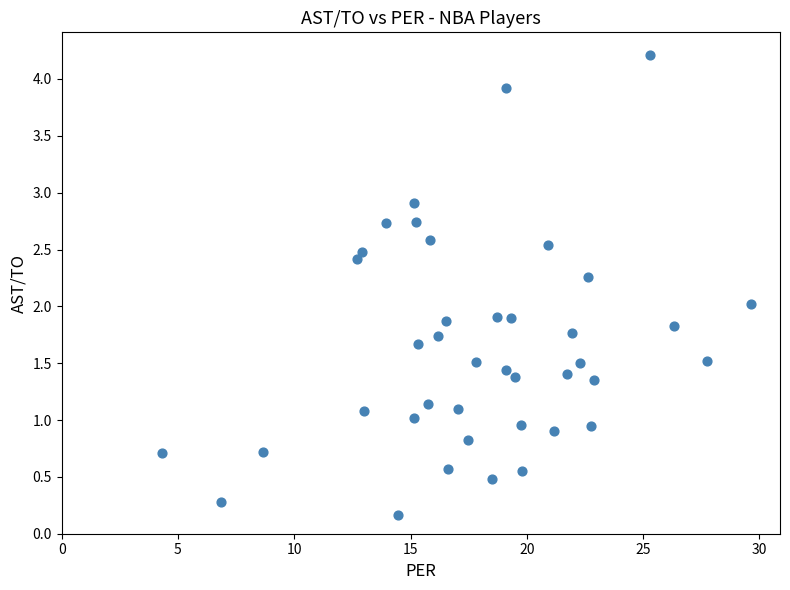

What is the range of Y values (max minus min)?

4.0